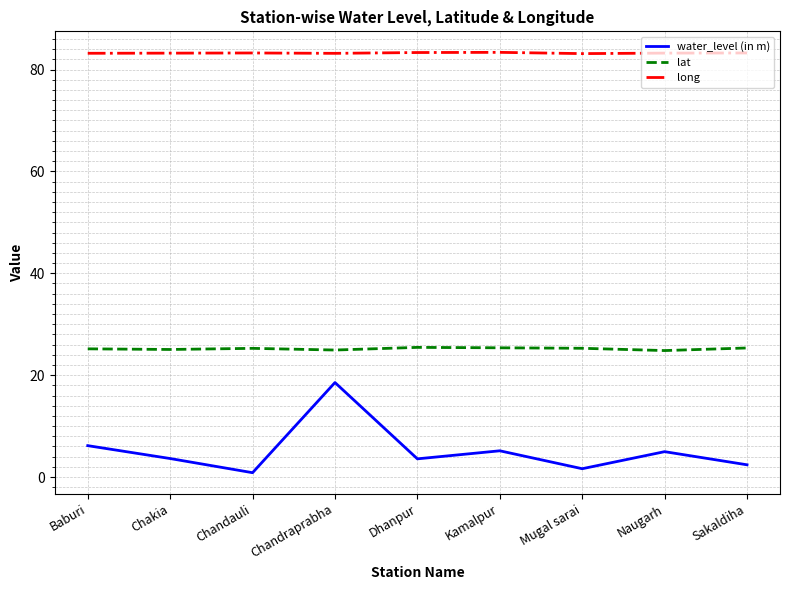

Count the number of categories in the chart.

9